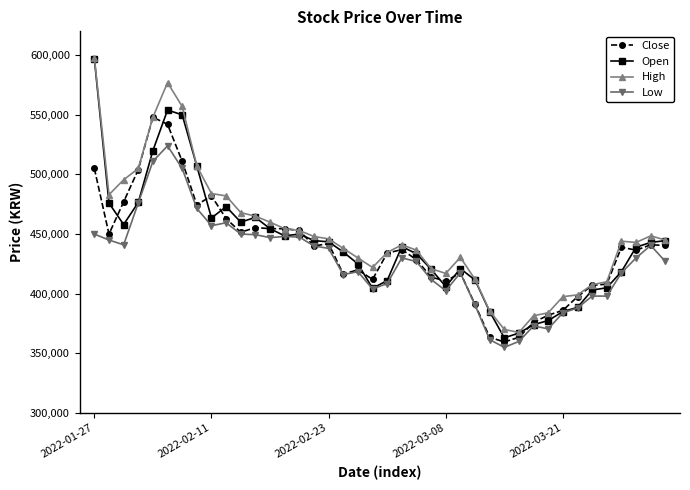

What is the value of the Open point at the 31st from the left?

374000